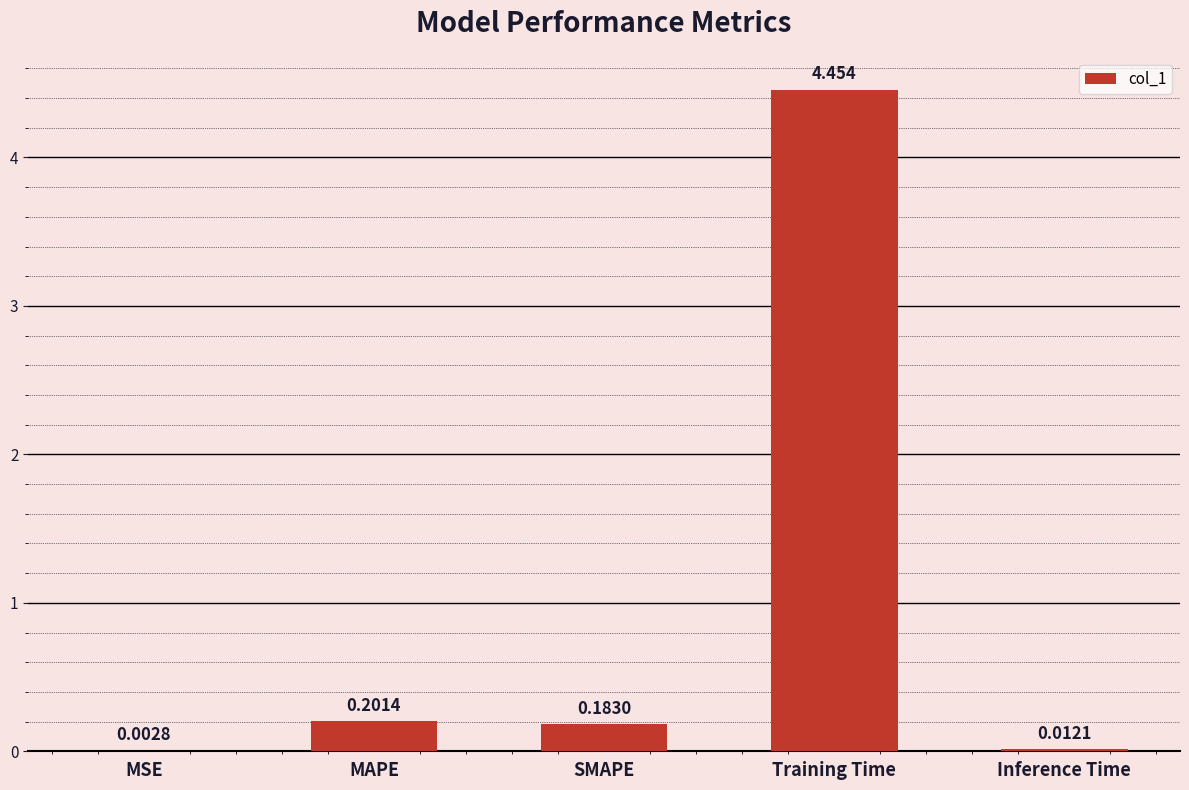

At which label is the value closest to 2?

MAPE